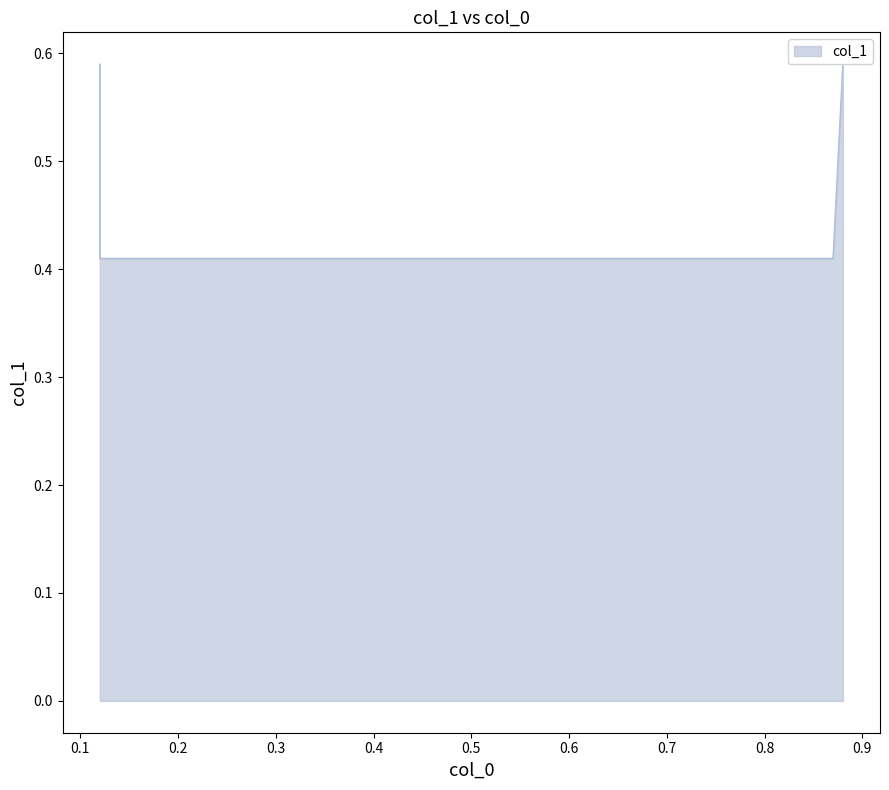

What is the maximum value shown in the chart?

0.6